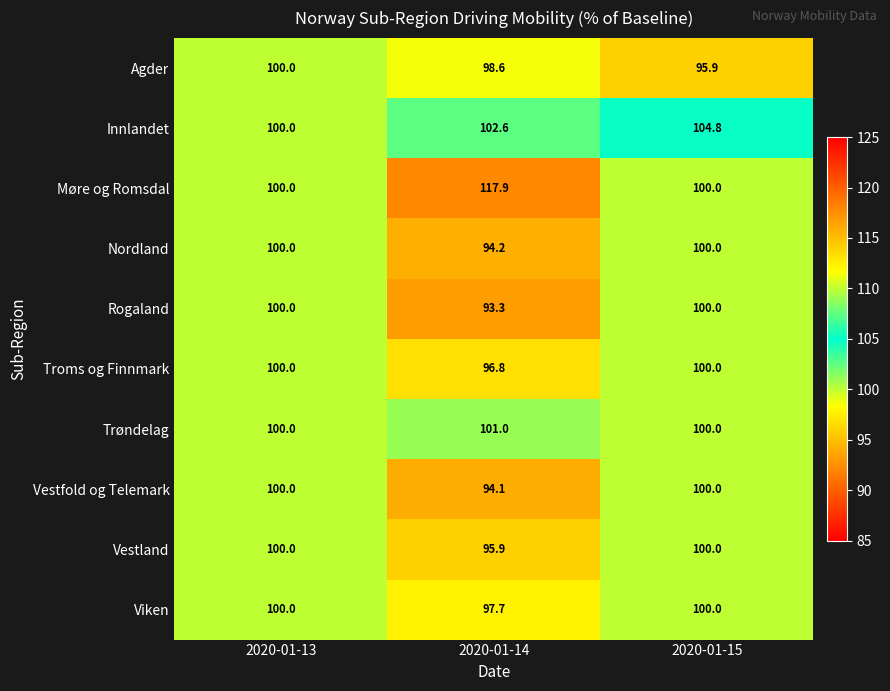

Rank the series at 2020-01-14 from lowest to highest value.

Rogaland, Vestfold og Telemark, Nordland, Vestland, Troms og Finnmark, Viken, Agder, Trøndelag, Innlandet, Møre og Romsdal